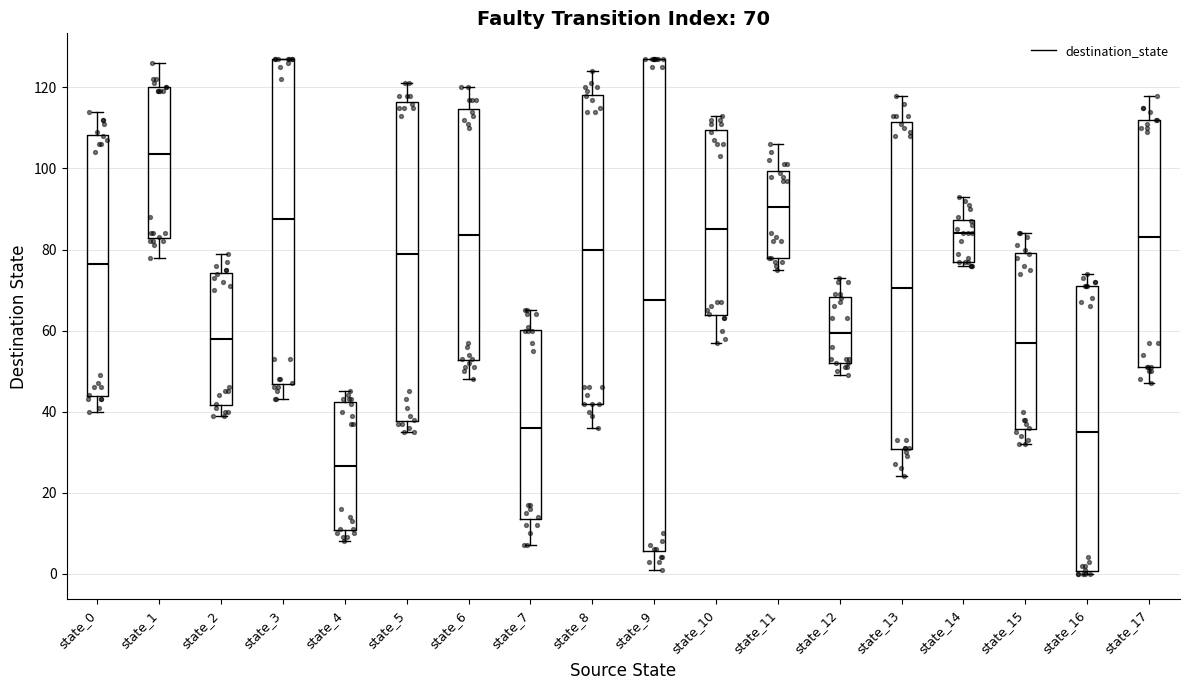

Which box is the tallest, from its lower edge to its upper edge?

state_9